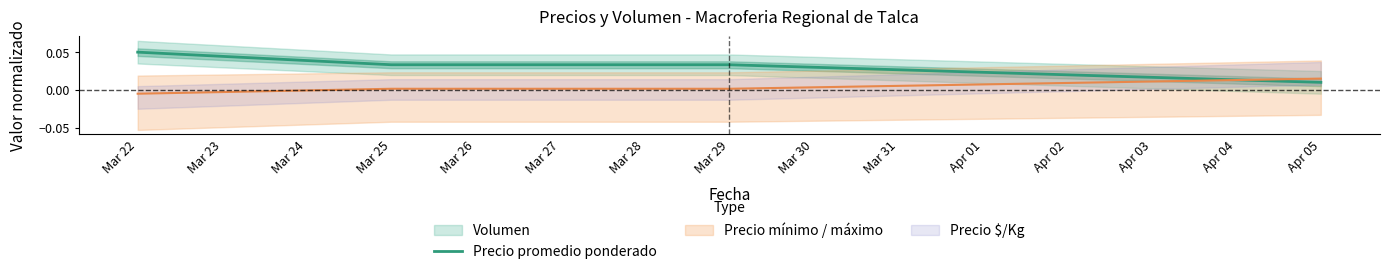

Is it true that Precio promedio ponderado equals 0.1 at Mar 25?

False